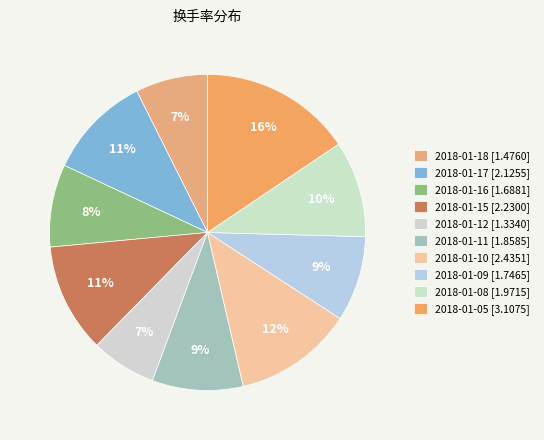

Does 2018-01-16 account for over 50% of the chart?

No